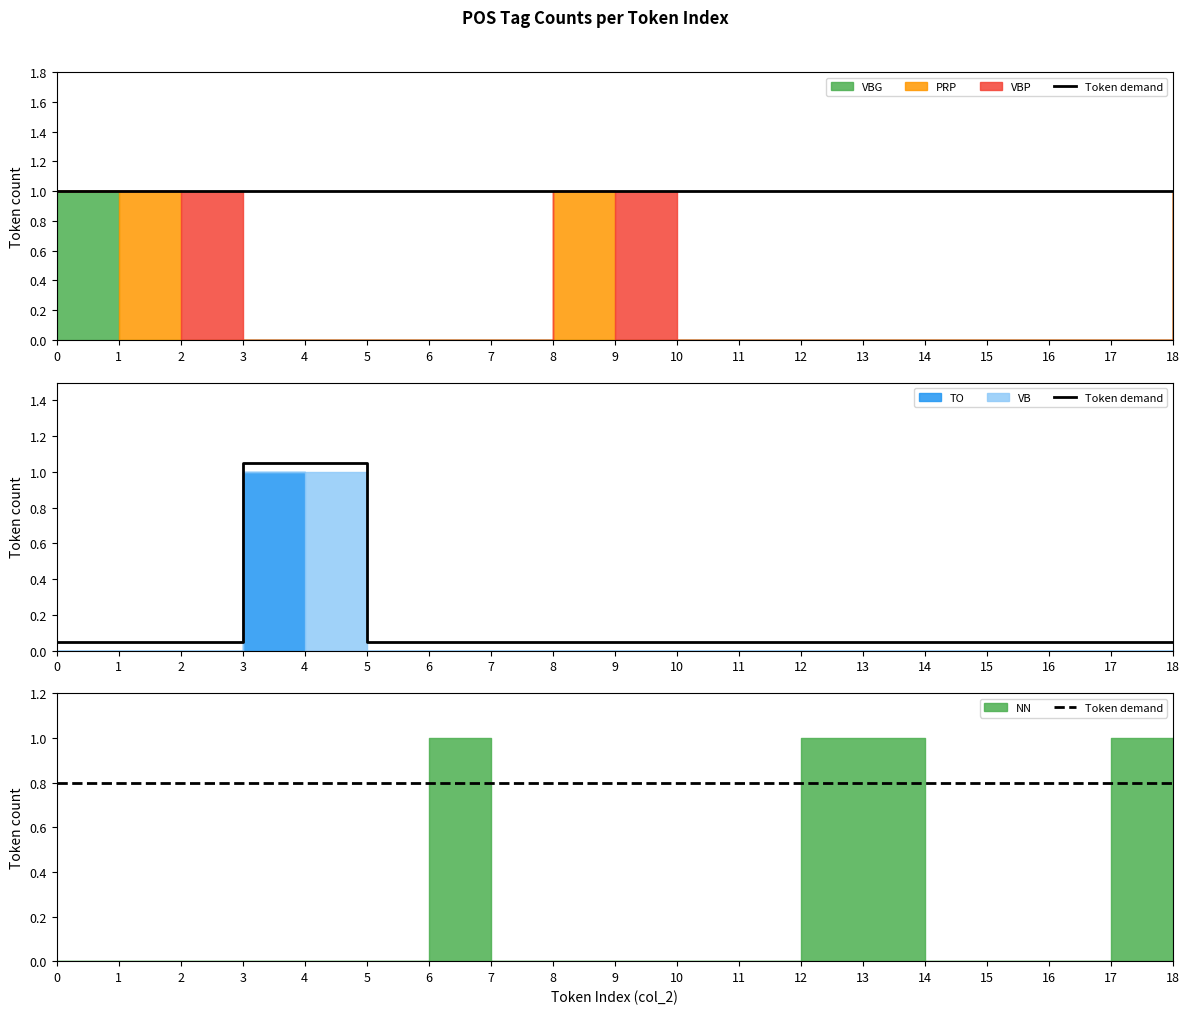

List the series in order of their peak value, highest first.

VBG, PRP, VBP, TO, VB, NN